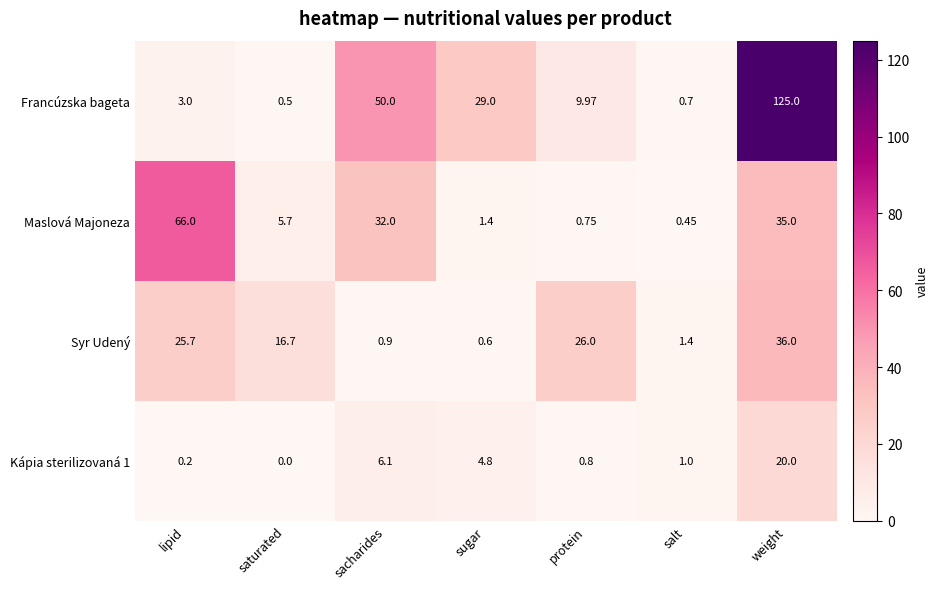

How many categories are shown in the chart?

7